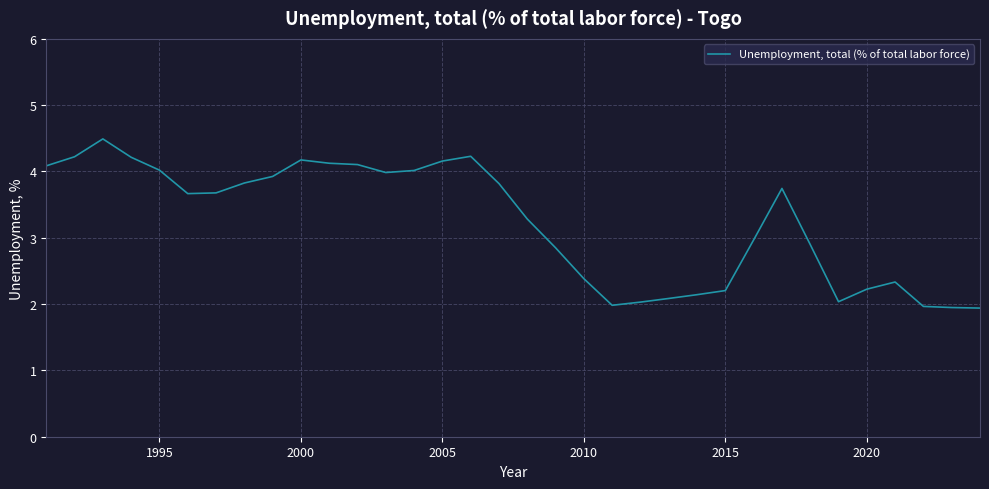

What is the difference between the maximum and minimum values?

2.6